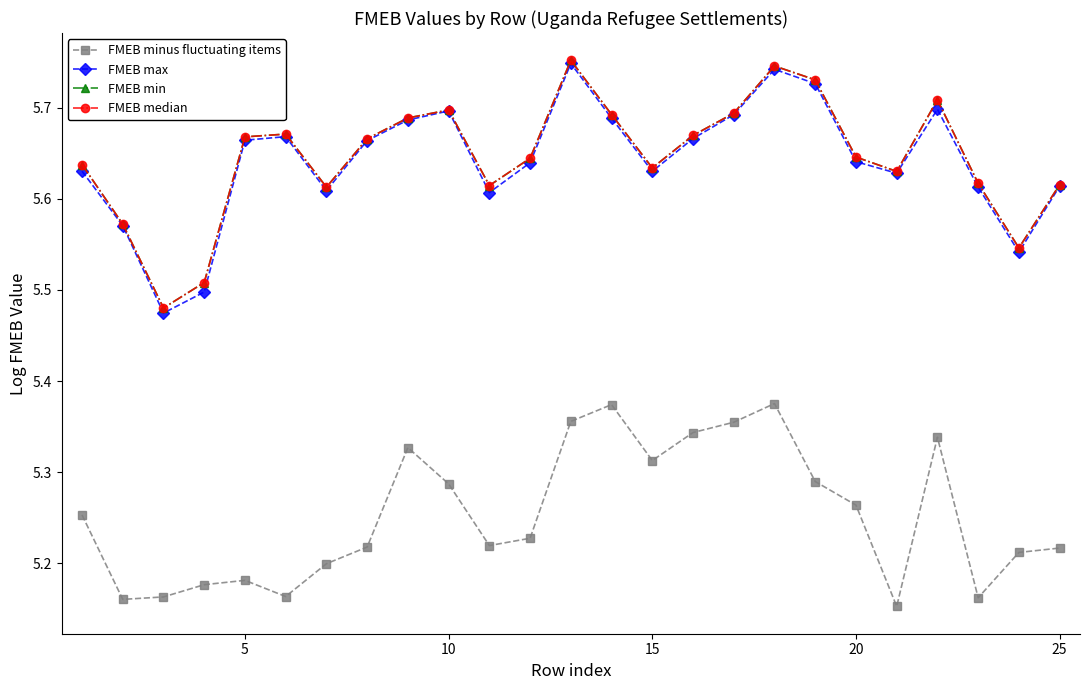

Does the chart have visible grid lines?

No